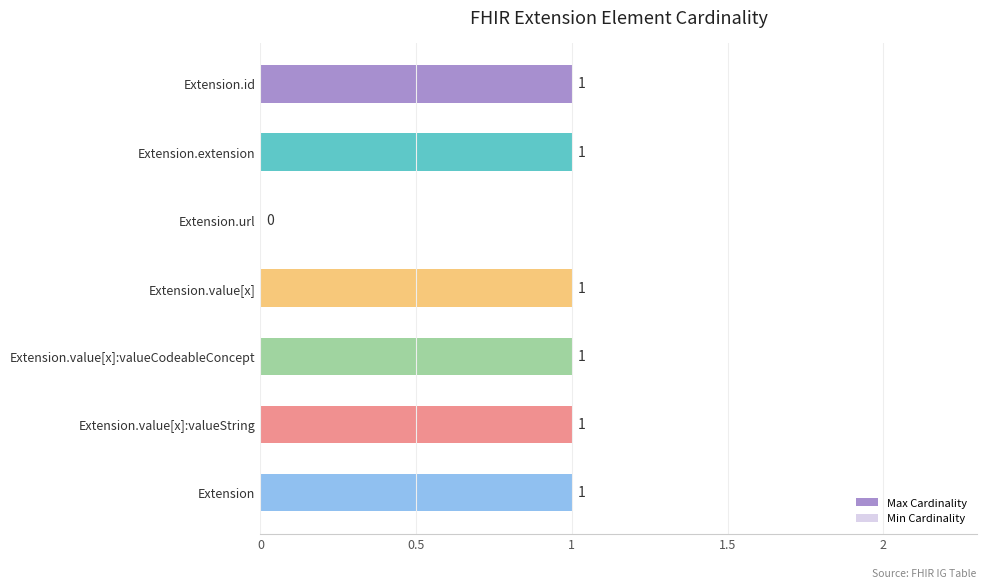

True or false: Min Cardinality has a value of -1 at Extension.value[x]:valueString.

False